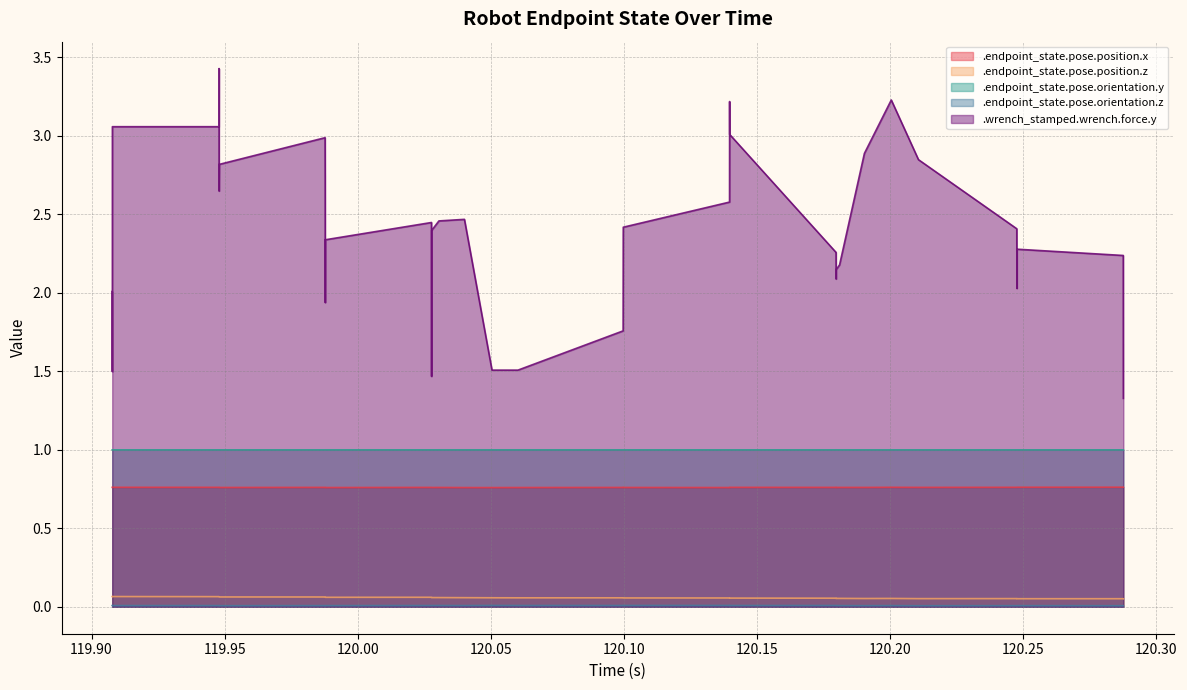

Which series has the largest total across all categories?

.wrench_stamped.wrench.force.y